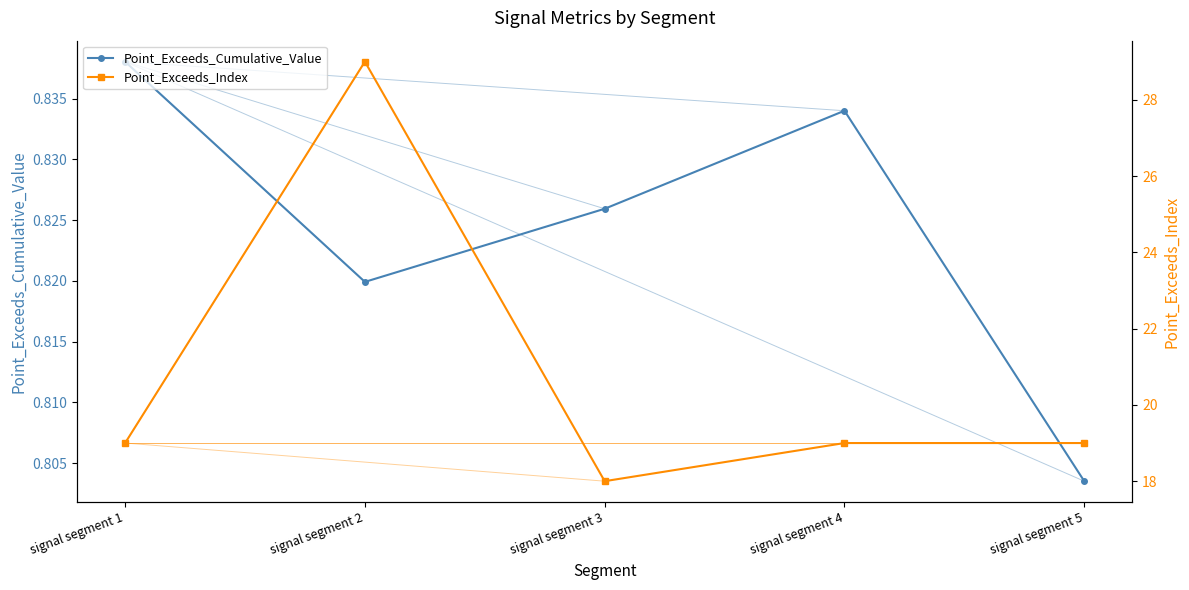

What is the smallest value displayed?

0.8